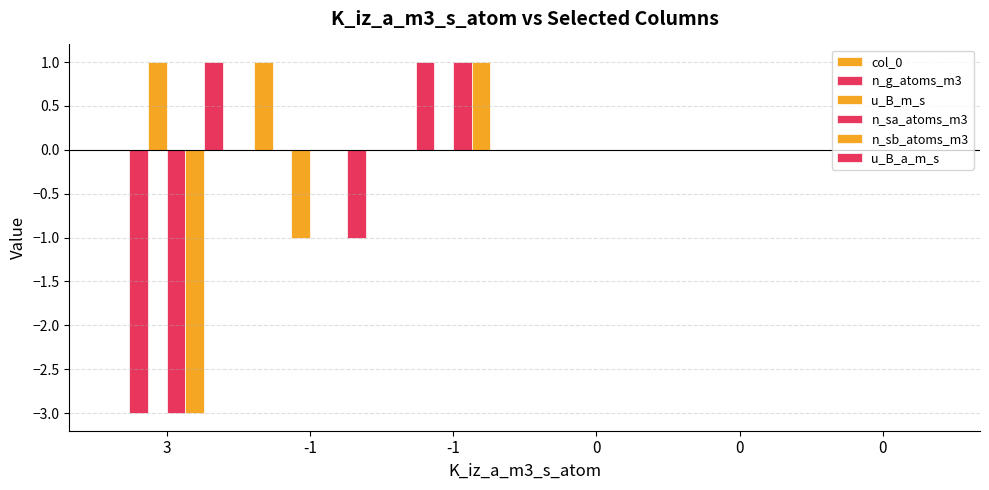

How many distinct data groups are displayed?

6